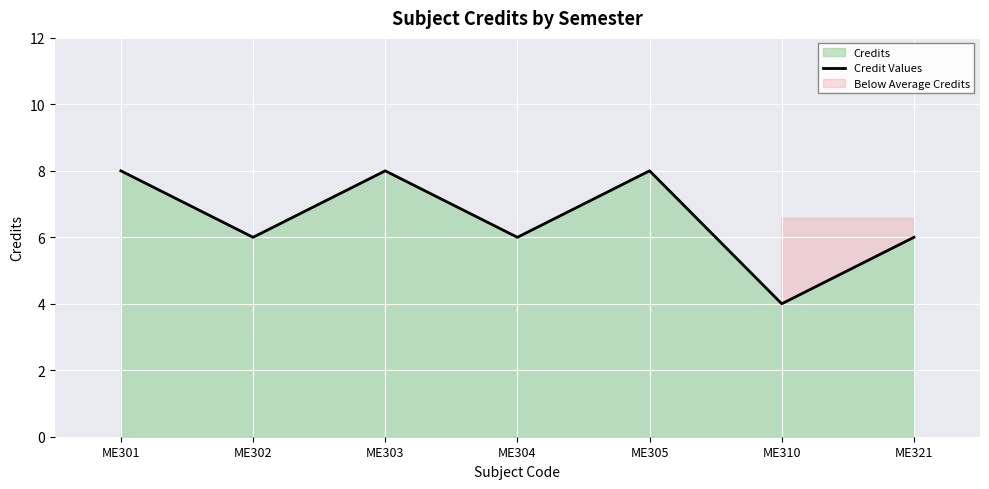

What is the value of the 7th point from the left?

6